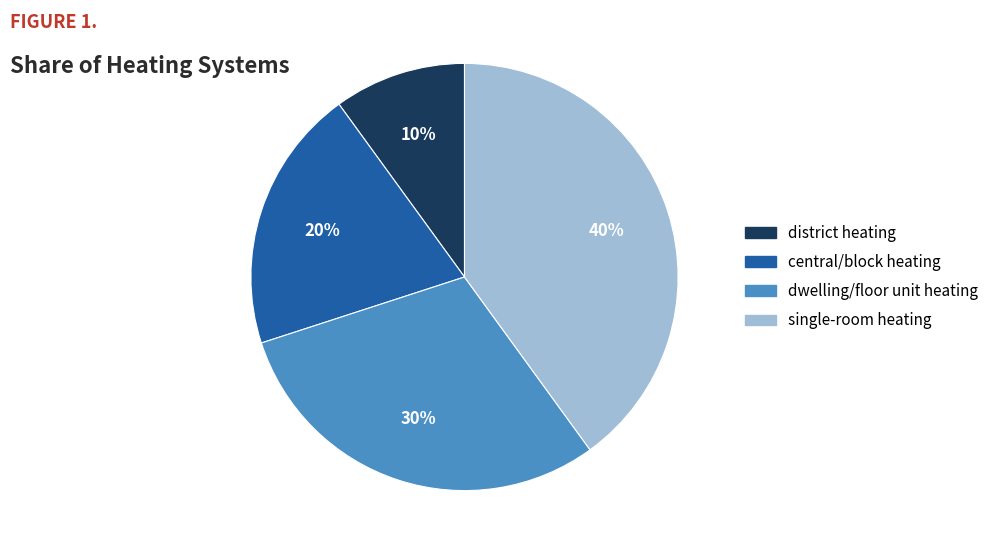

To the nearest percent, what is the difference between the largest and smallest slice percentages?

30%